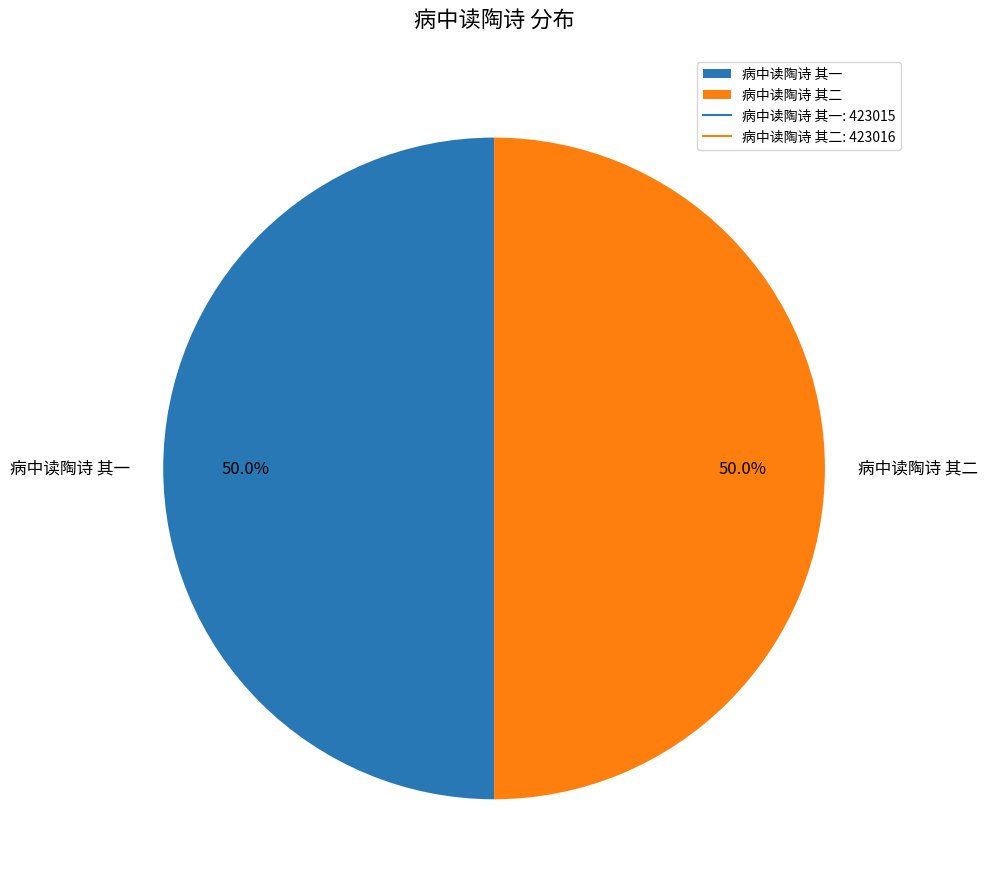

Approximately how many times larger is the value at 病中读陶诗 其二 compared to 病中读陶诗 其一?

1.0